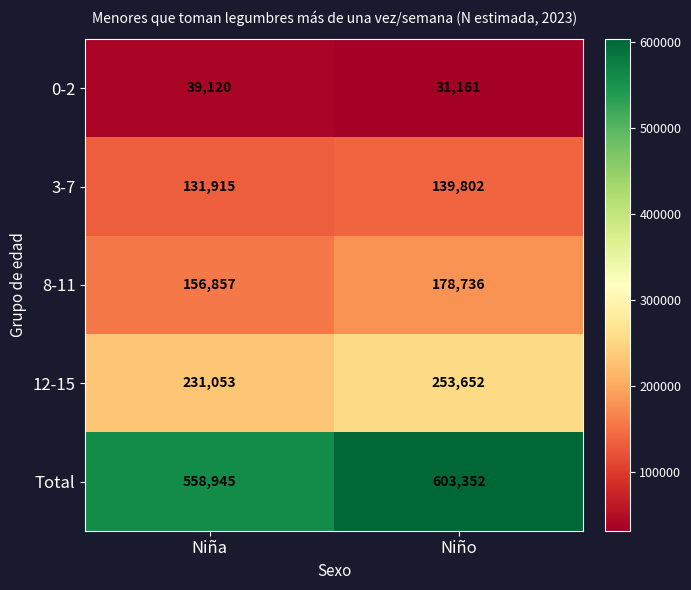

Which category has the lowest value across all series?

Niño